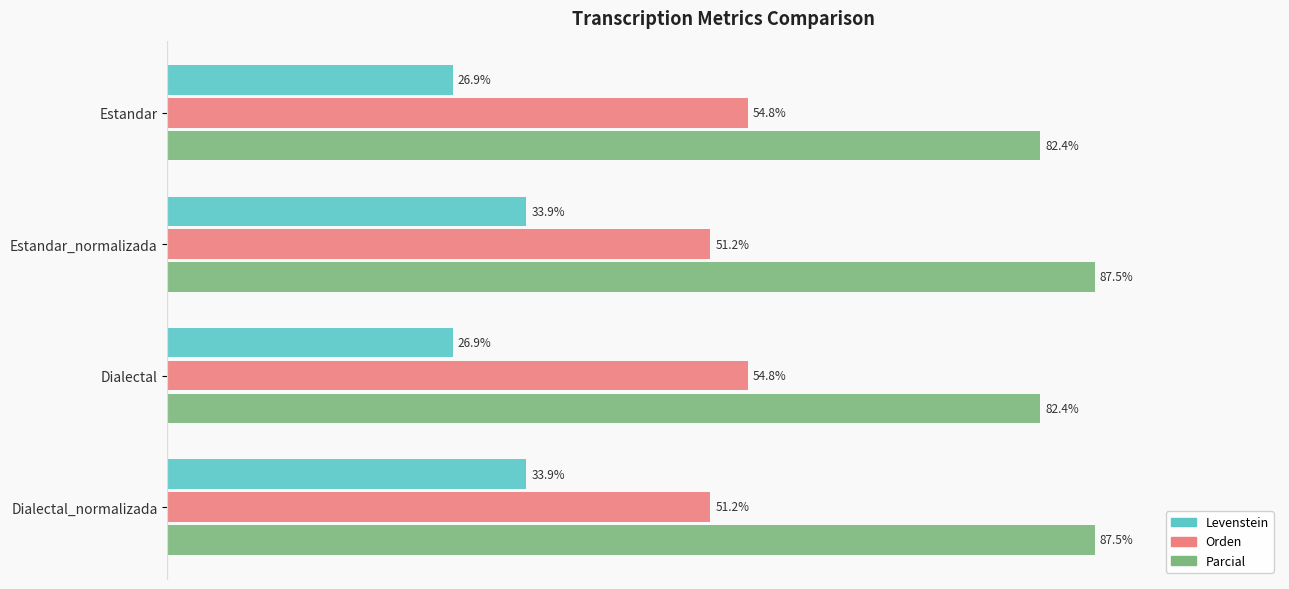

Rank the series at Dialectal from lowest to highest value.

Levenstein, Orden, Parcial